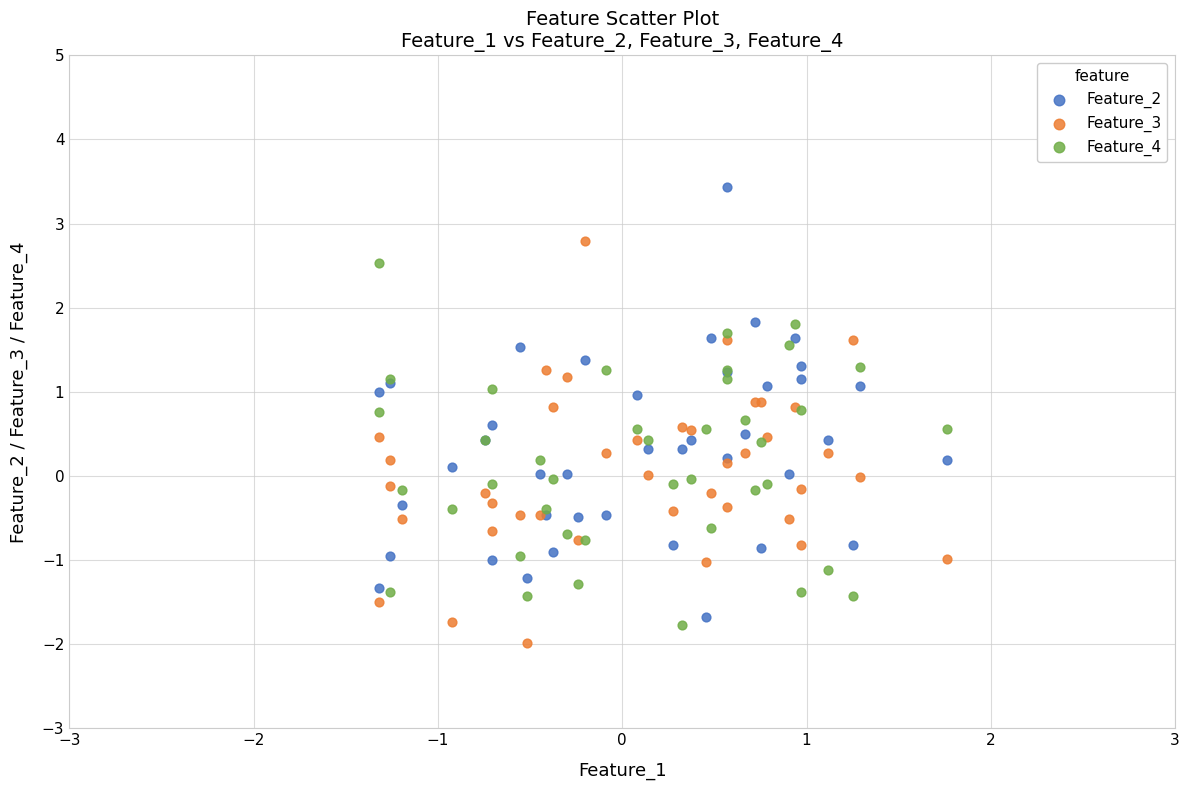

Which series has the widest spread of Y values?

Feature_2